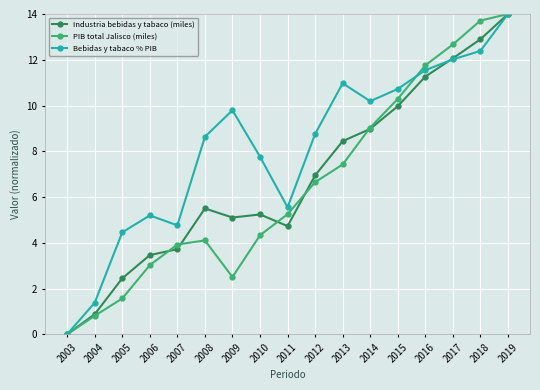

True or false: PIB total Jalisco (miles) has a value of 6.6 at 2012.

True